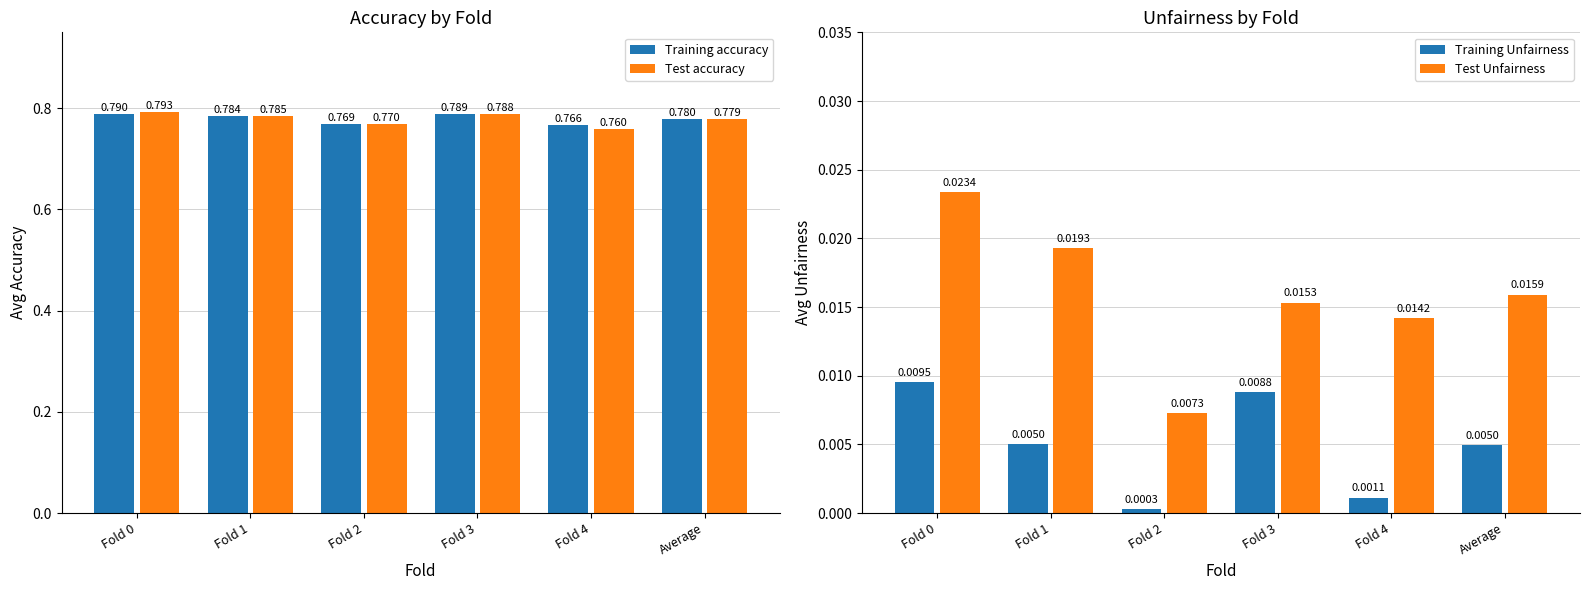

What are all the series names shown in the legend?

Training accuracy, Test accuracy, Training Unfairness, Test Unfairness